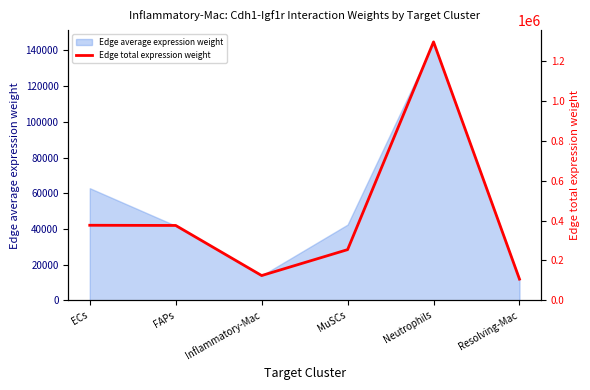

What is the approximate value of Edge average expression weight at MuSCs?

42406.9